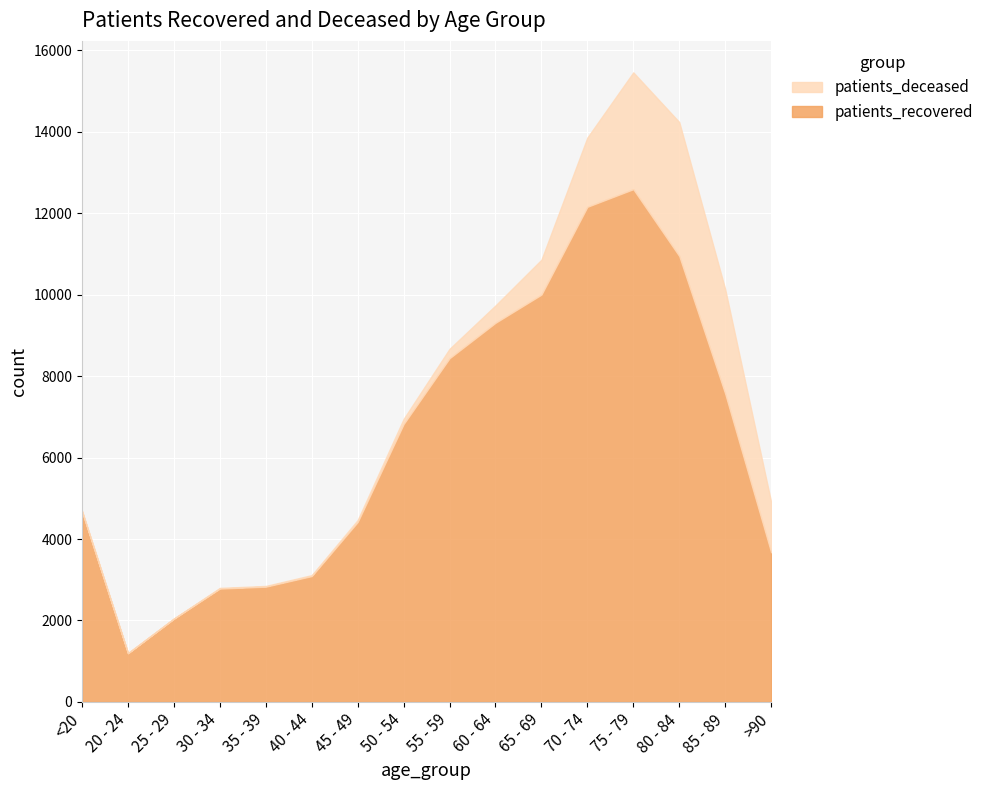

At how many categories does at least one series exceed 7086?

7